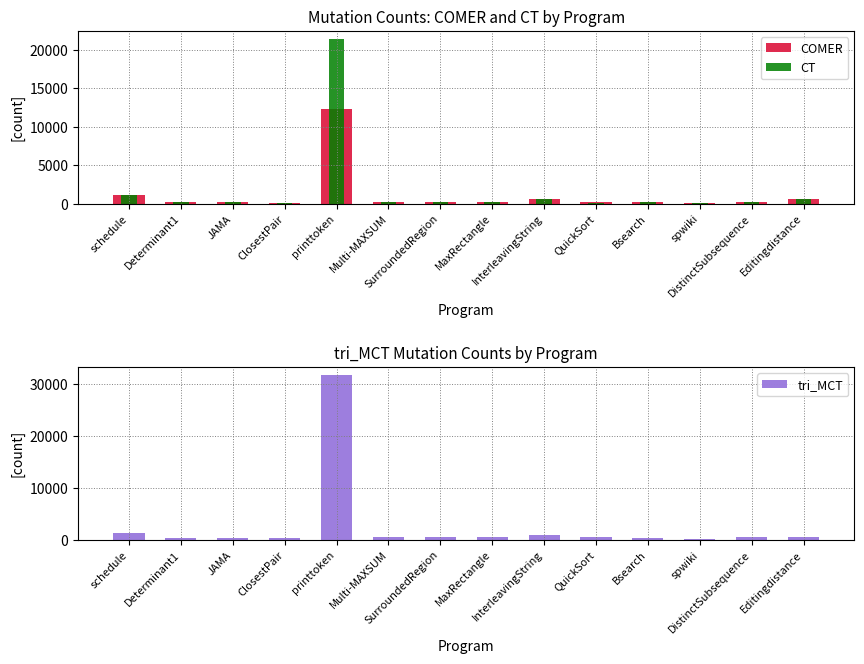

What is the minimum value for COMER?

96